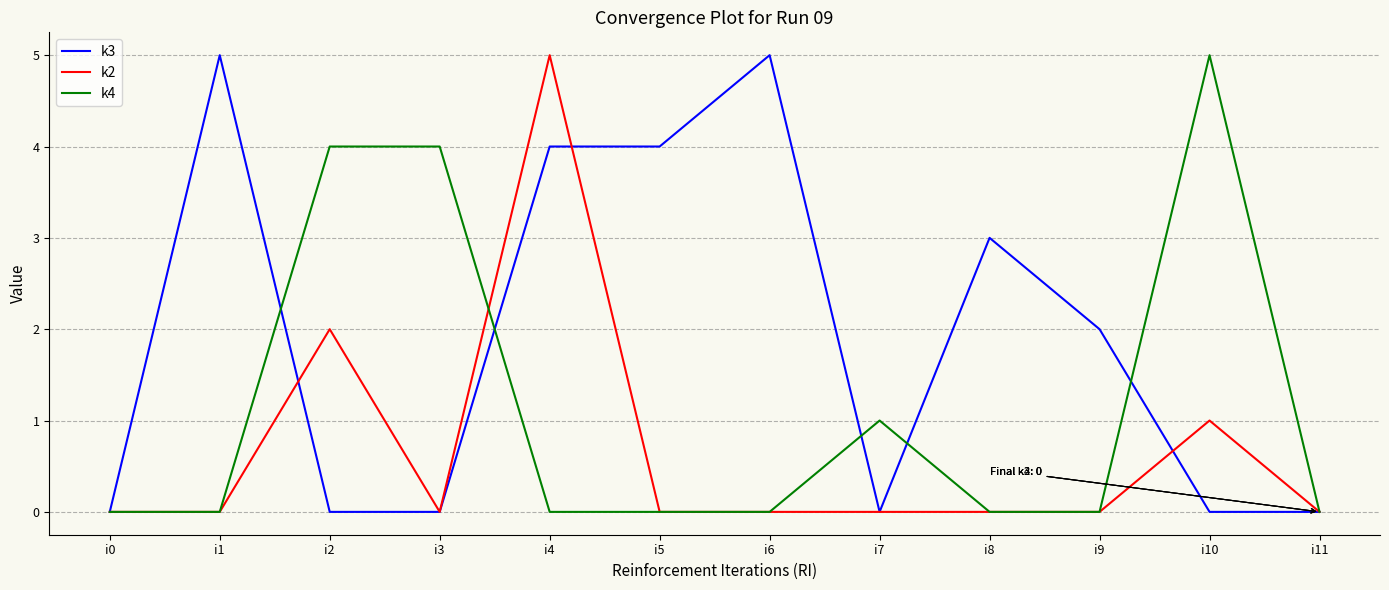

List the series in order of their overall mean, lowest first.

k2, k4, k3